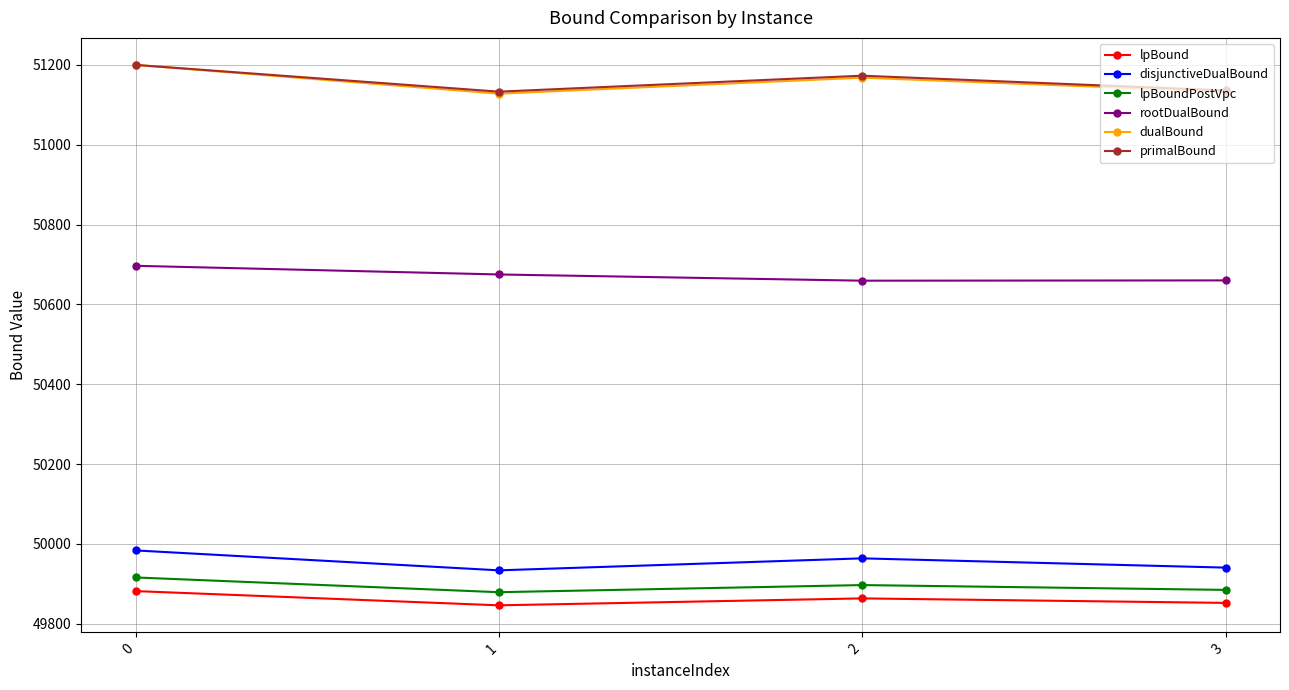

What is the value of the lpBoundPostVpc point at the 4th from the left?

49885.0